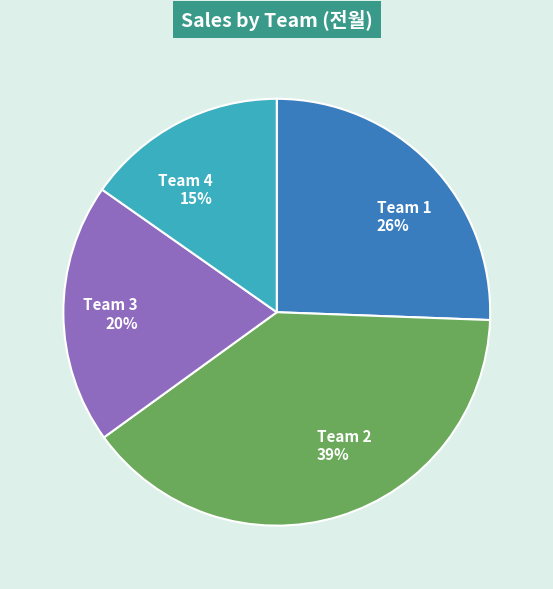

Count the number of slices in the pie.

4